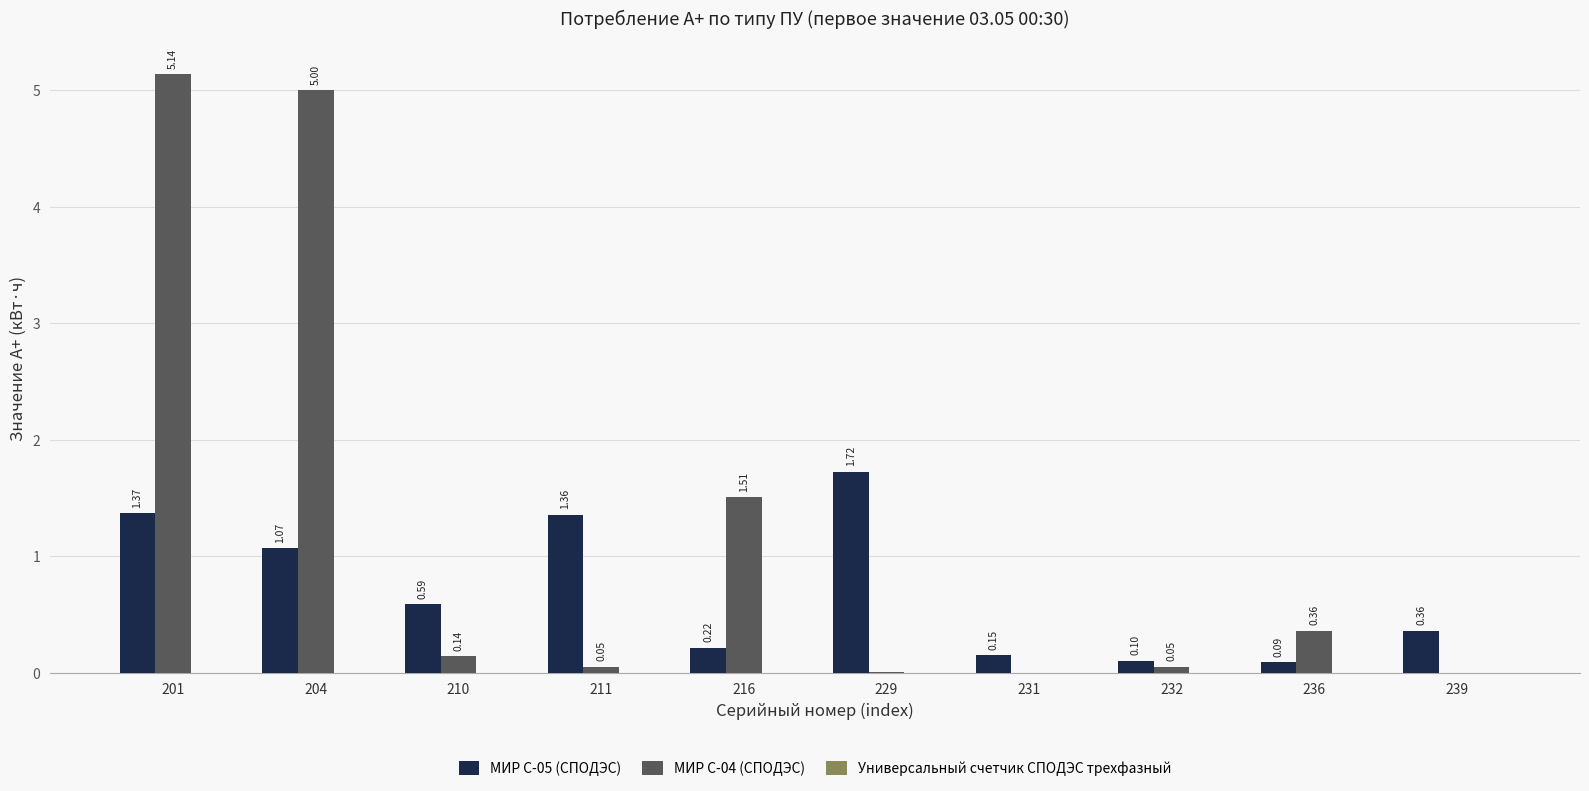

What is the sum of the МИР С-05 (СПОДЭС) values at 204 and 201?

2.4